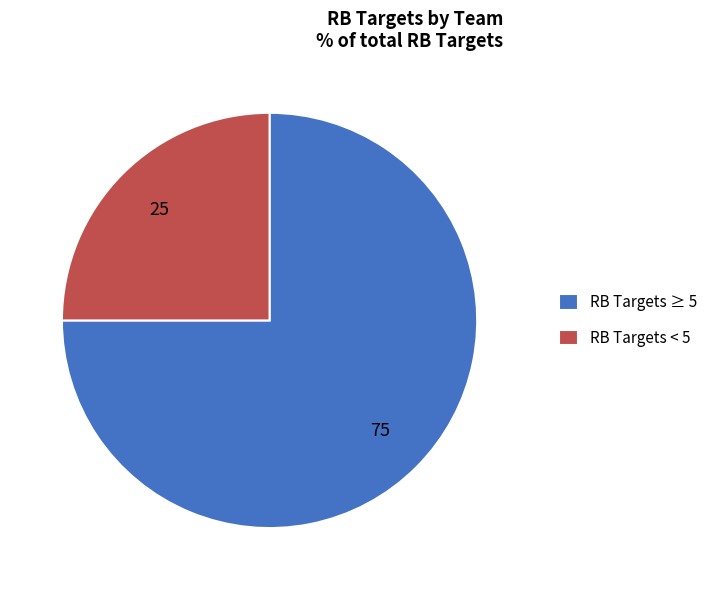

Do RB Targets ≥ 5 and RB Targets < 5 together represent more than half of the pie?

Yes